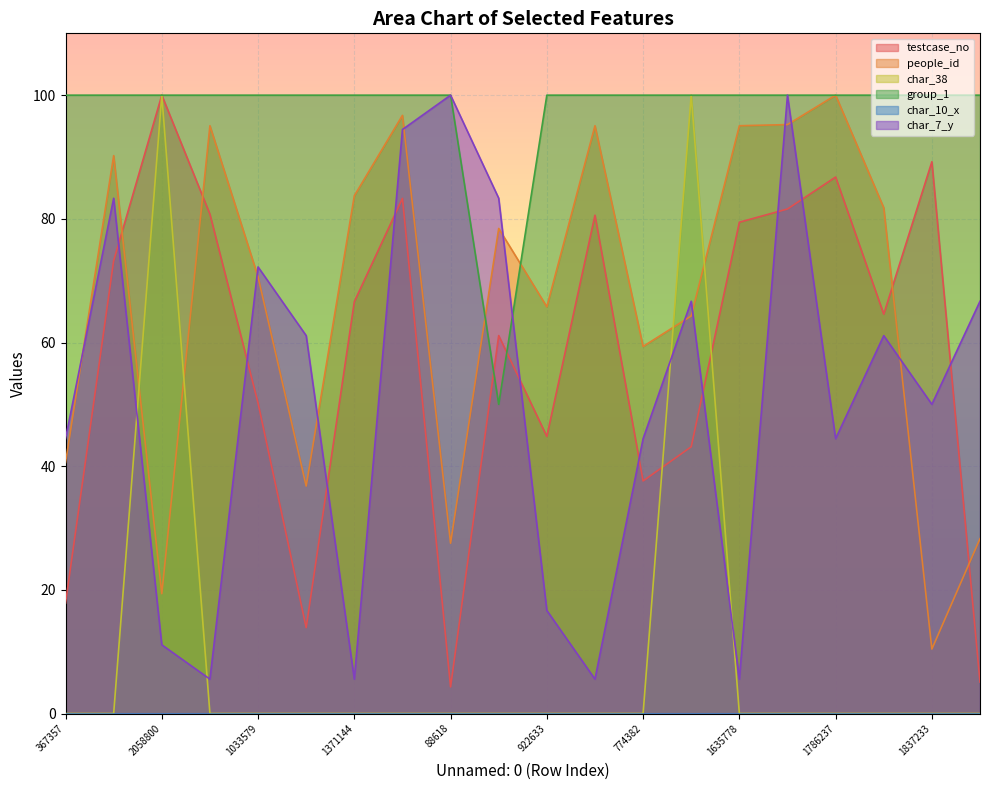

At which category does the chart reach its minimum across all series?

367357